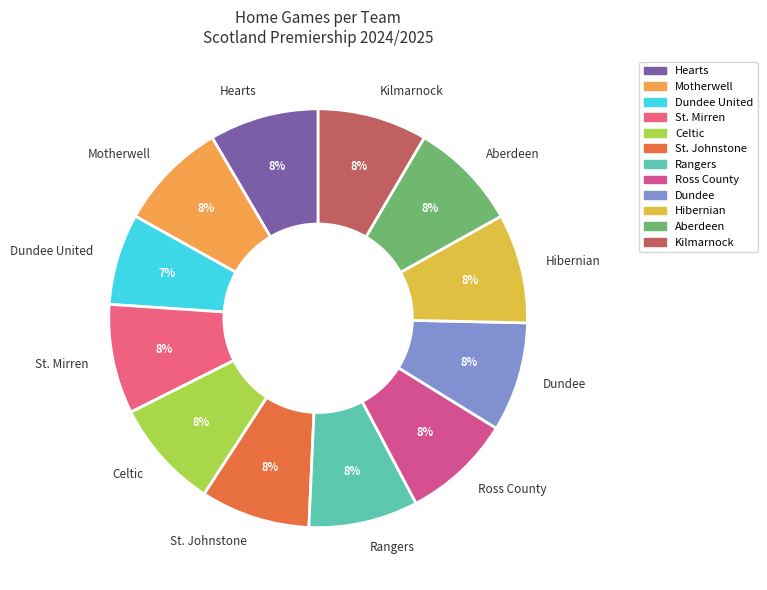

Which slice is the smallest?

Dundee United